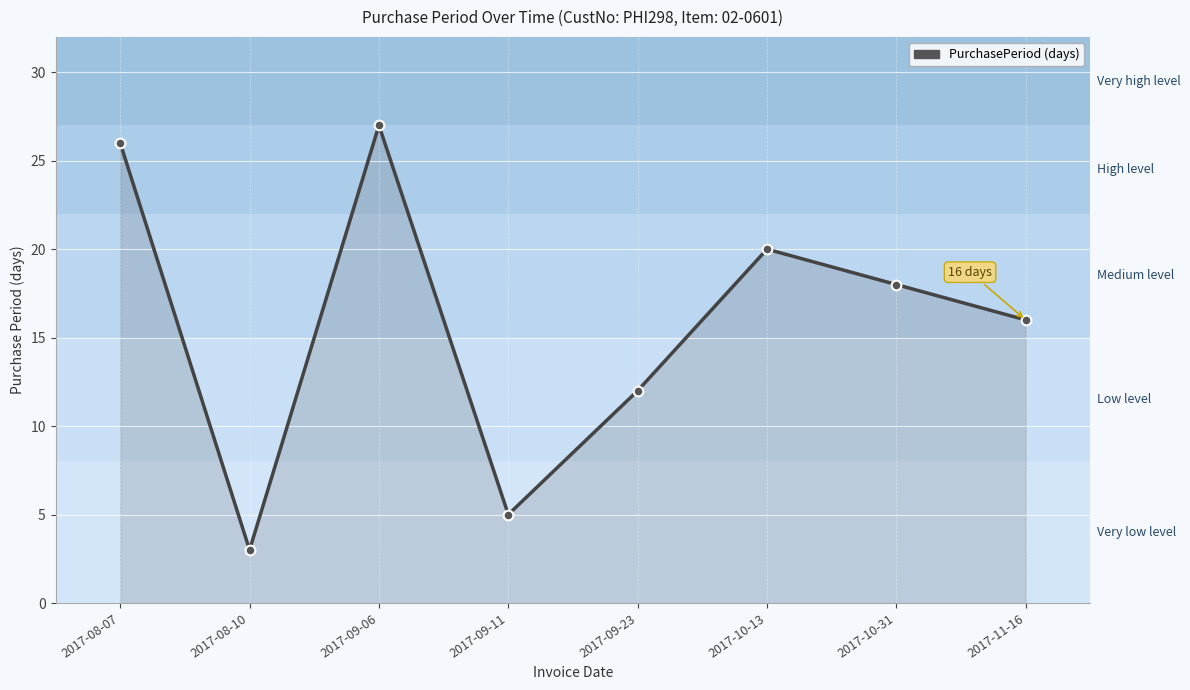

The value at 2017-09-06 is 27. True or false?

True